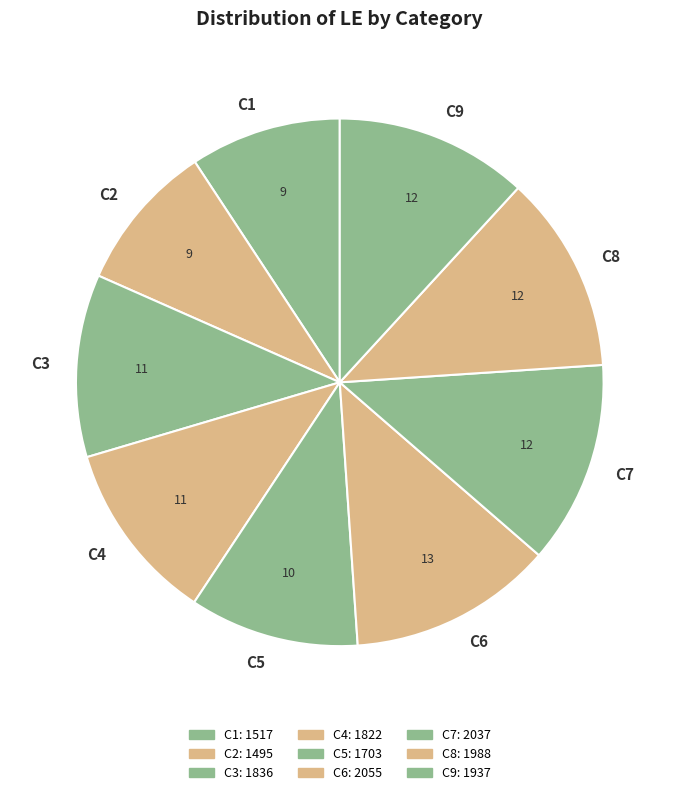

Between C9 and C2, which is larger?

C9